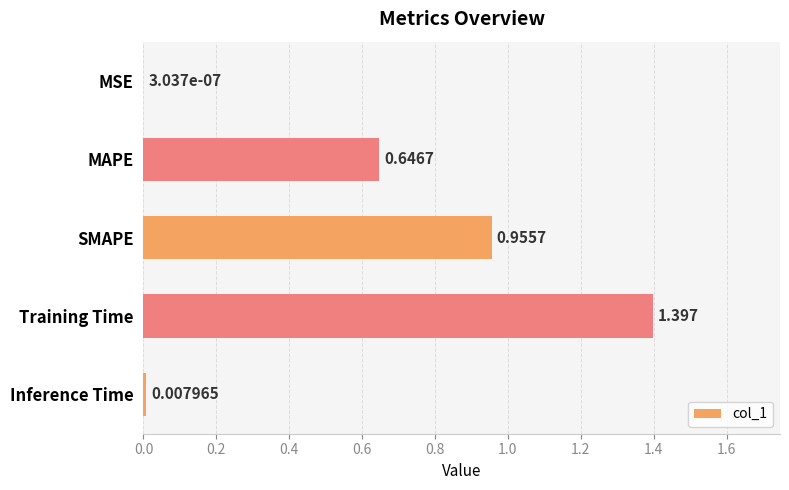

At which category does the chart reach its peak across all series?

Training Time